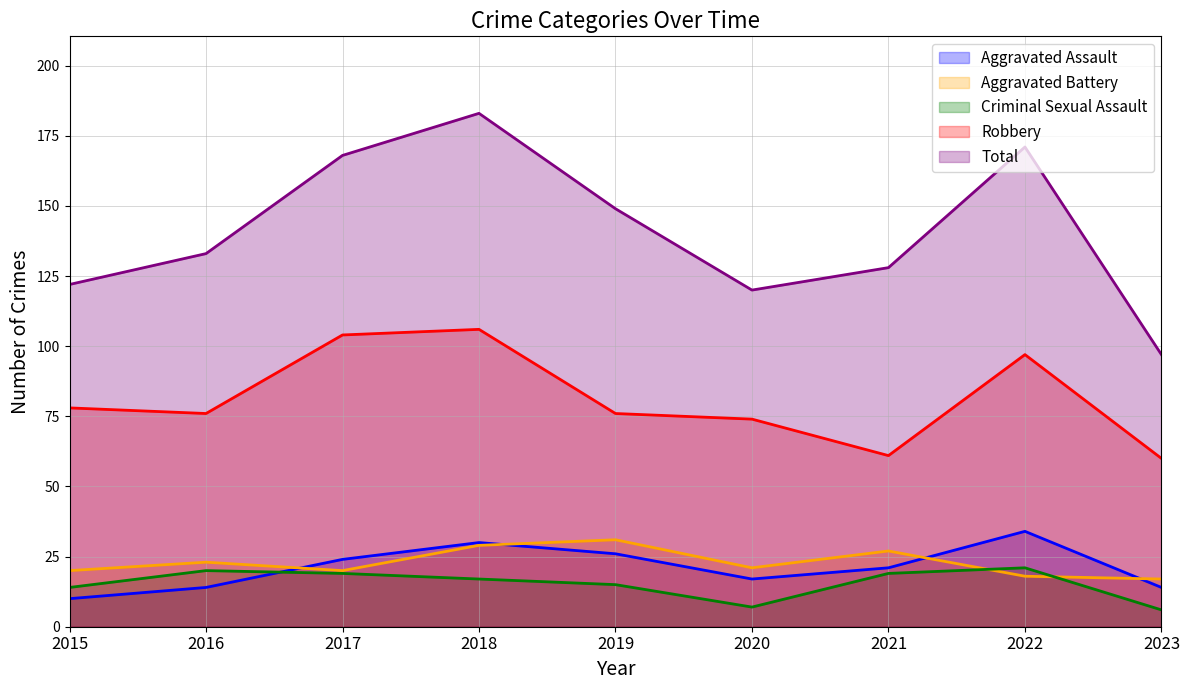

How many interior local valleys does the Criminal Sexual Assault series have?

1